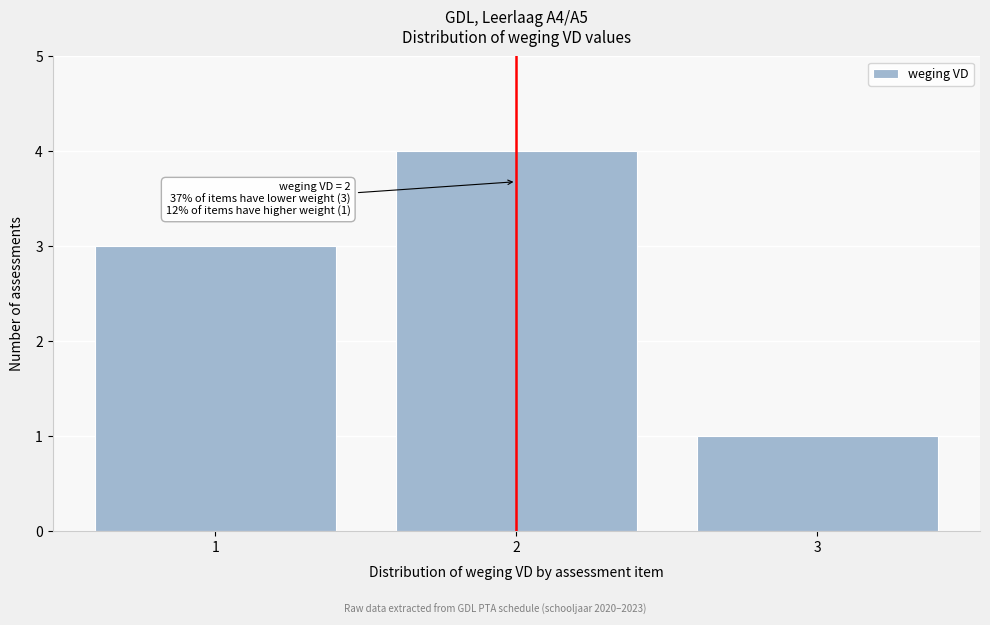

Reading left to right, transcribe all the data shown in this chart.

3	4	1